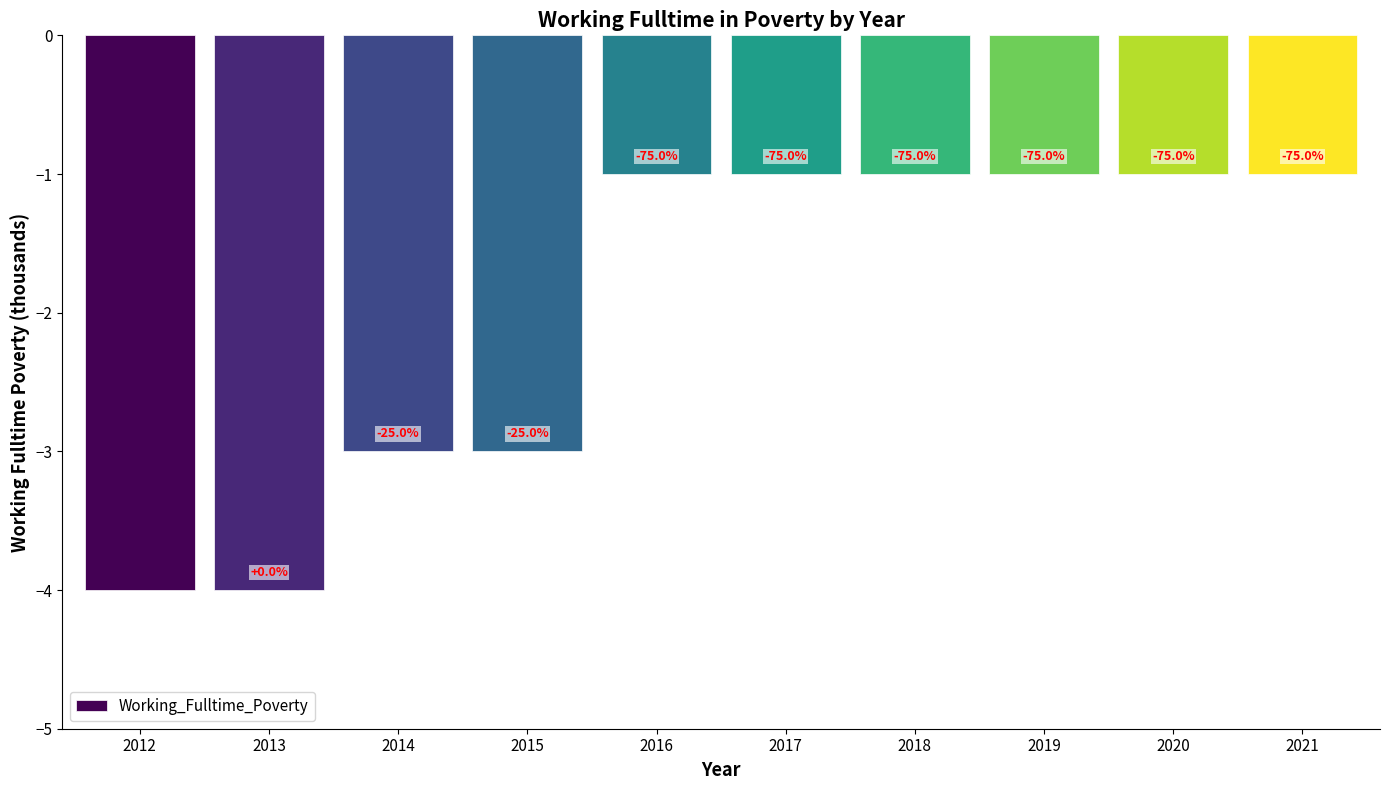

Does the chart contain any negative values?

Yes